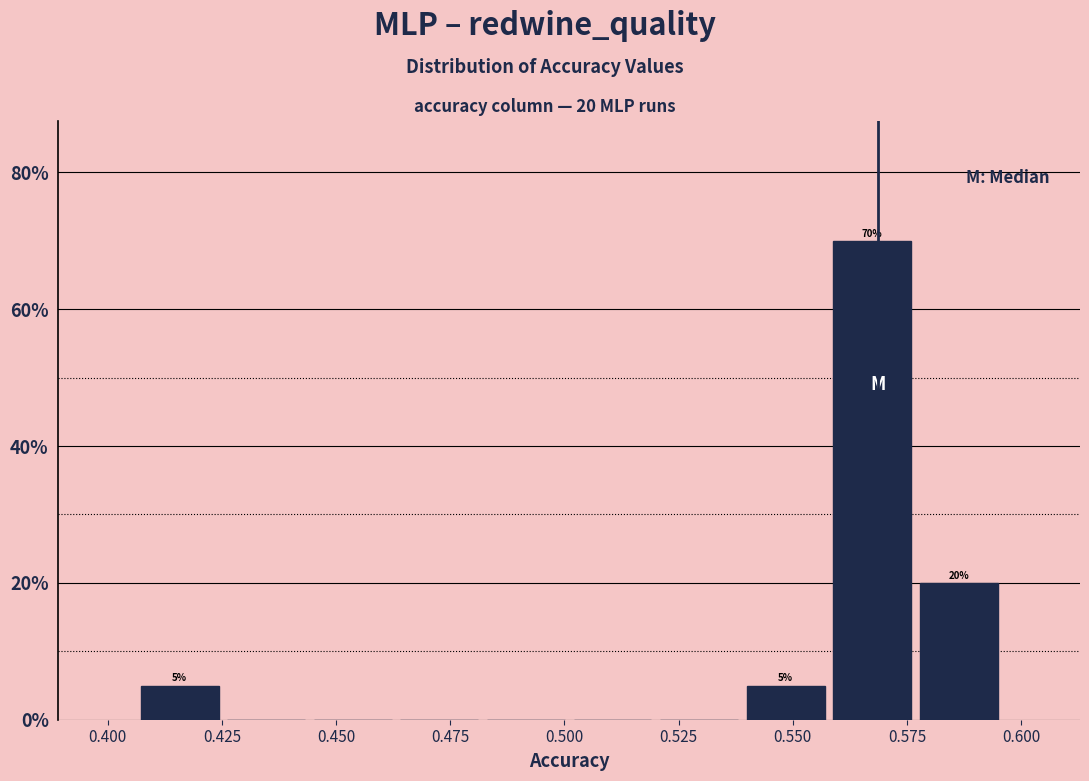

Read against the x-axis, roughly where is the centre of the tallest bar?

0.565